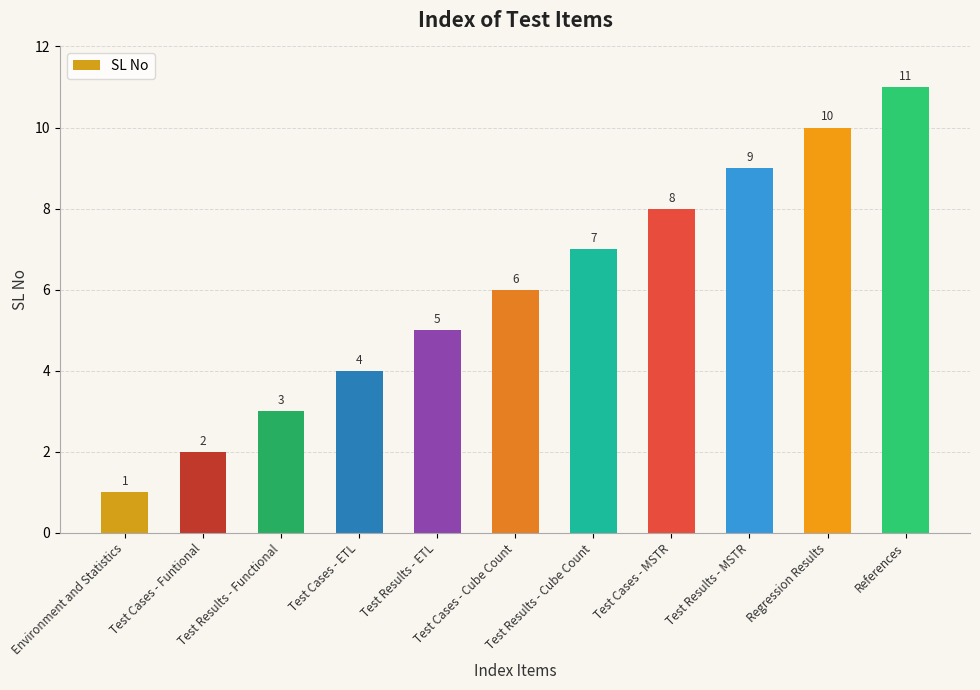

Between Environment and Statistics and Test Cases - Funtional, which is larger?

Test Cases - Funtional